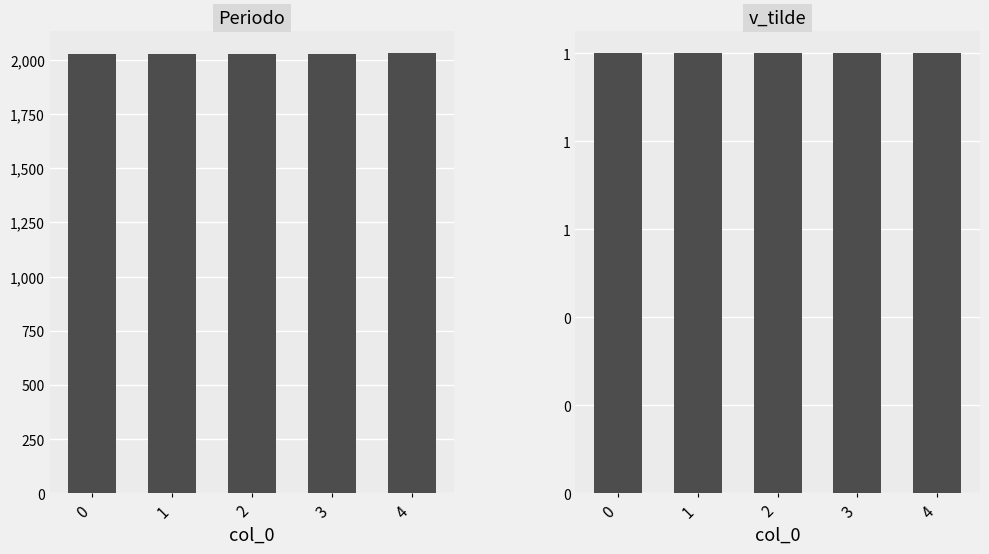

The v_tilde series shows 0 at 4. True or false?

False